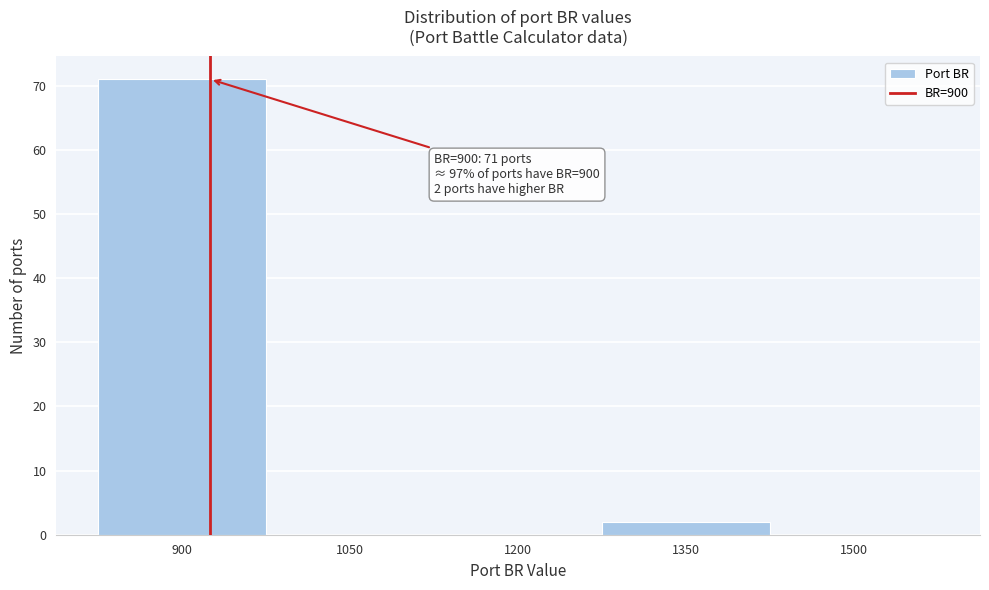

Reading right to left, extract all data points from this chart.

1500=0	1350=2	1200=0	1050=0	900=71